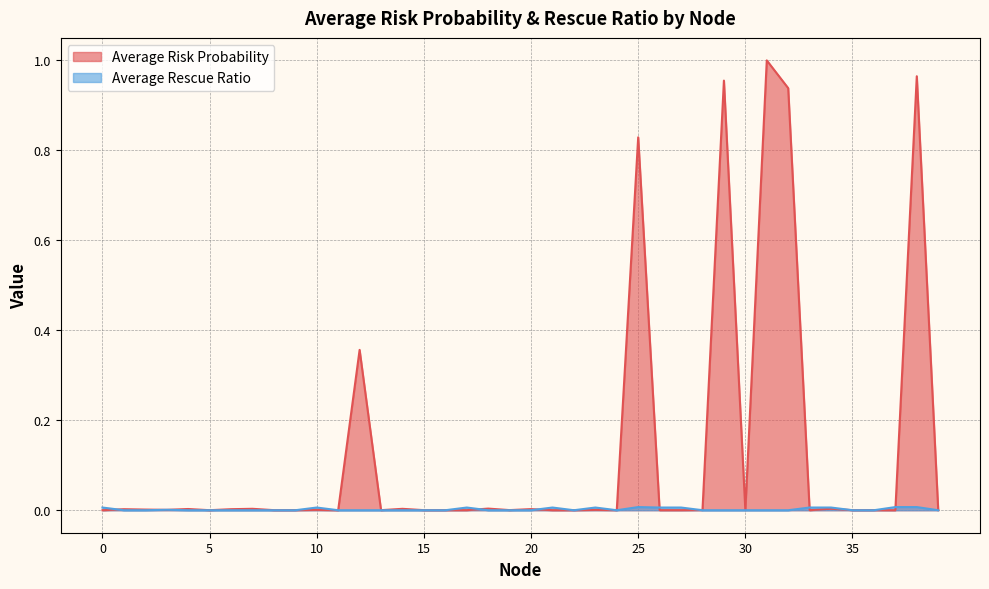

At how many categories does at least one series exceed 0?

40